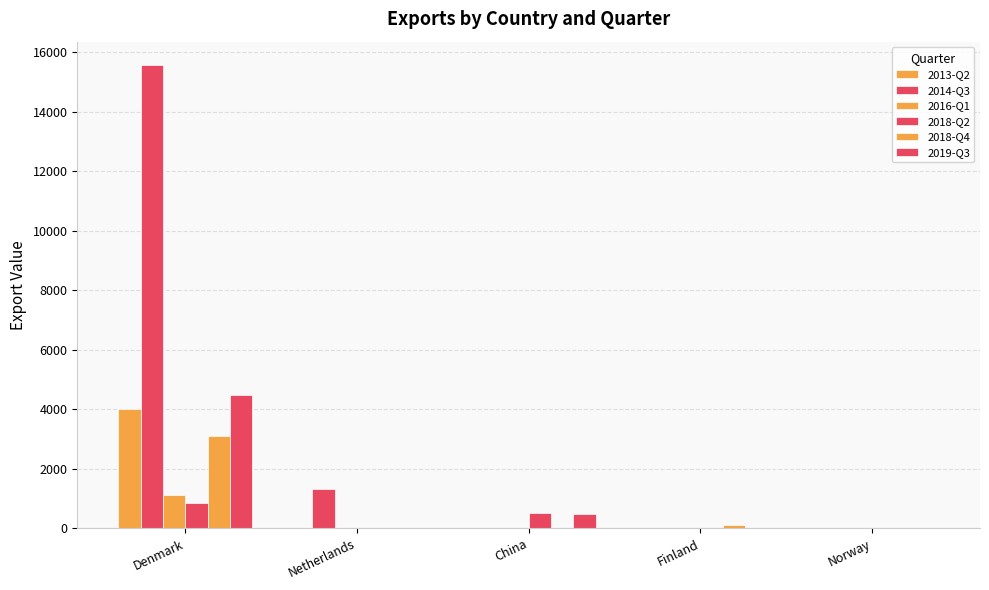

True or false: 2018-Q2 has a value of 838 at Denmark.

True